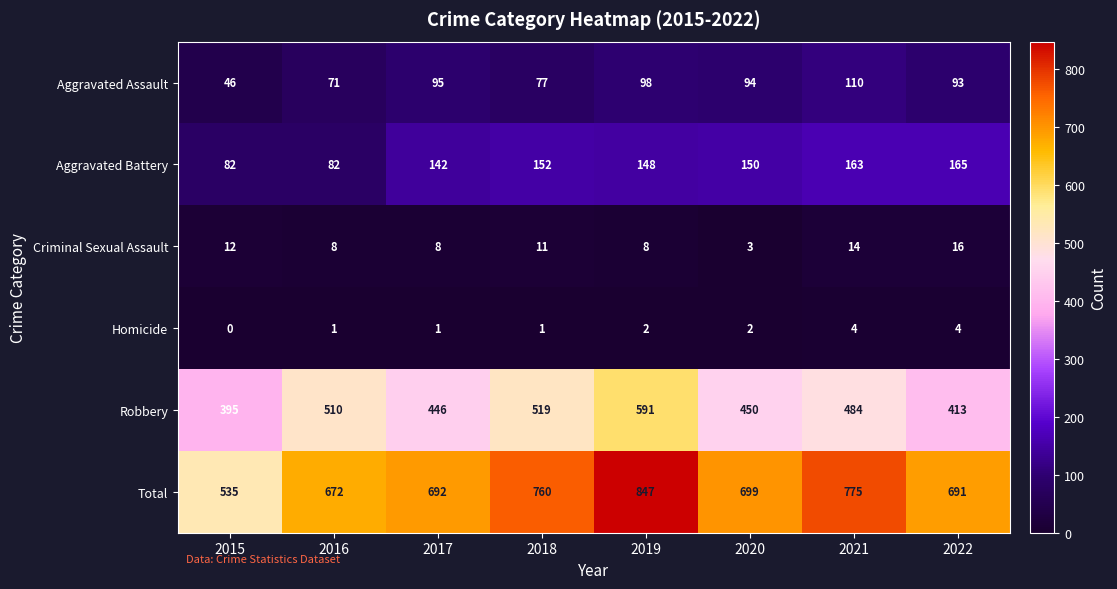

Rank the series by their maximum value, from highest to lowest.

Total, Robbery, Aggravated Battery, Aggravated Assault, Criminal Sexual Assault, Homicide